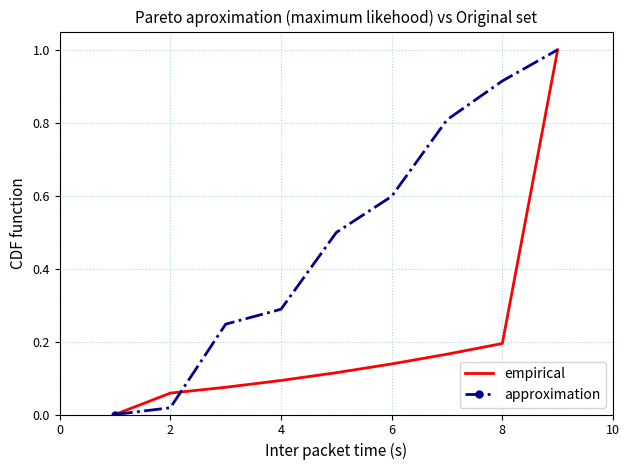

List the series in order of their overall mean, lowest first.

empirical, approximation